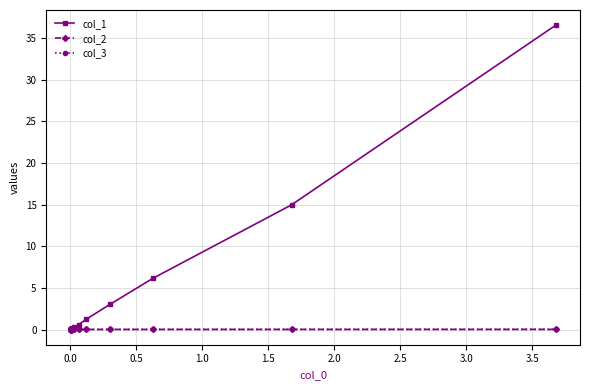

Is this an area chart (filled region under the line)?

No